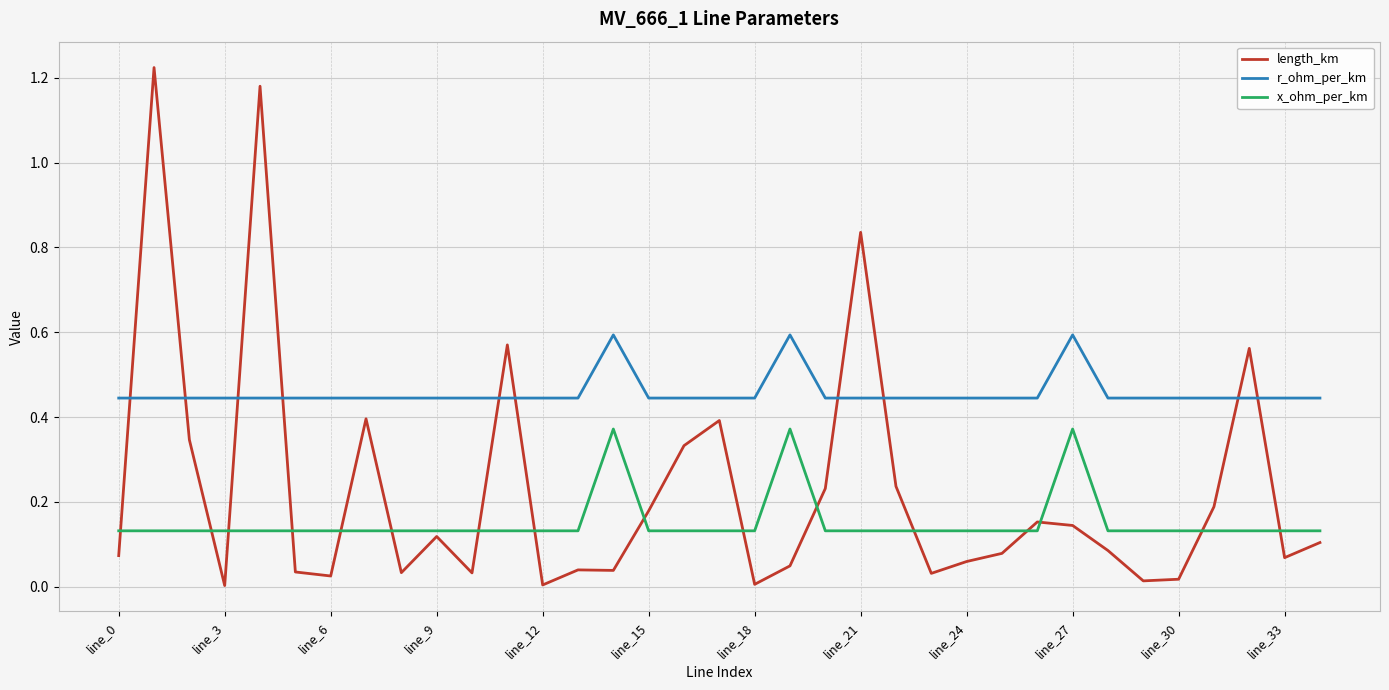

True or false: r_ohm_per_km and x_ohm_per_km intersect in this chart.

False